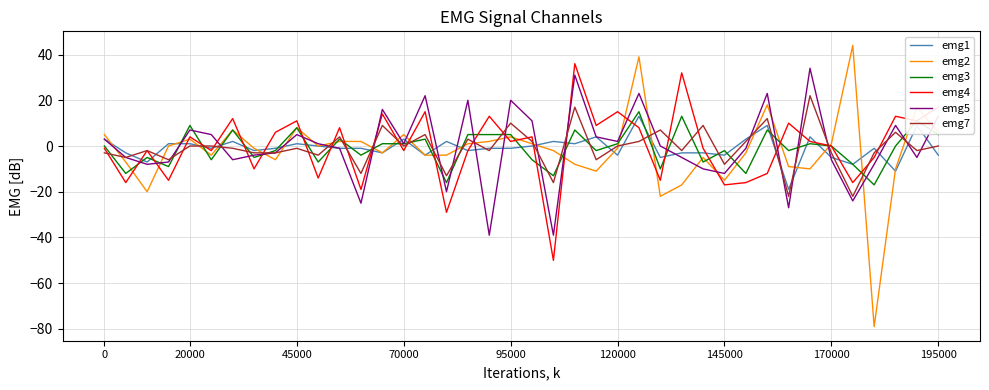

Which series has the widest spread of values?

emg2